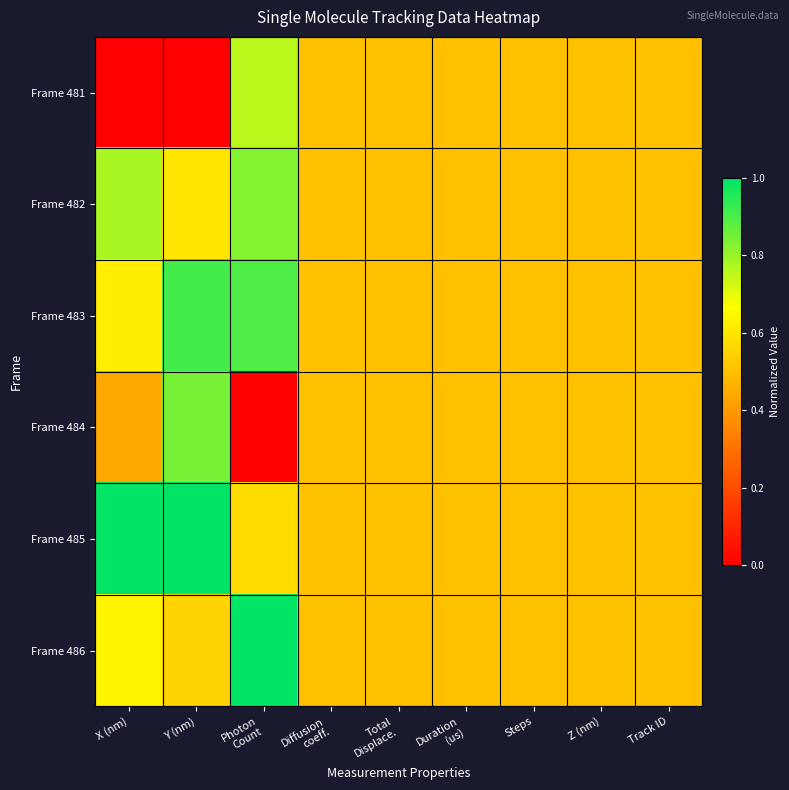

Rank the series at Photon Count from lowest to highest value.

Frame 484, Frame 485, Frame 481, Frame 482, Frame 483, Frame 486